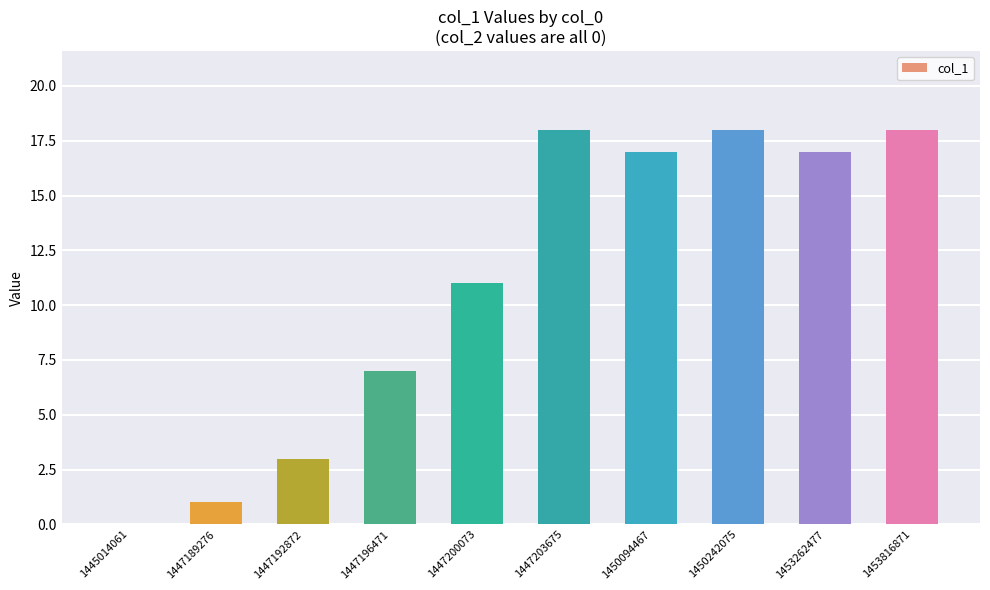

What is the maximum value shown in the chart?

18